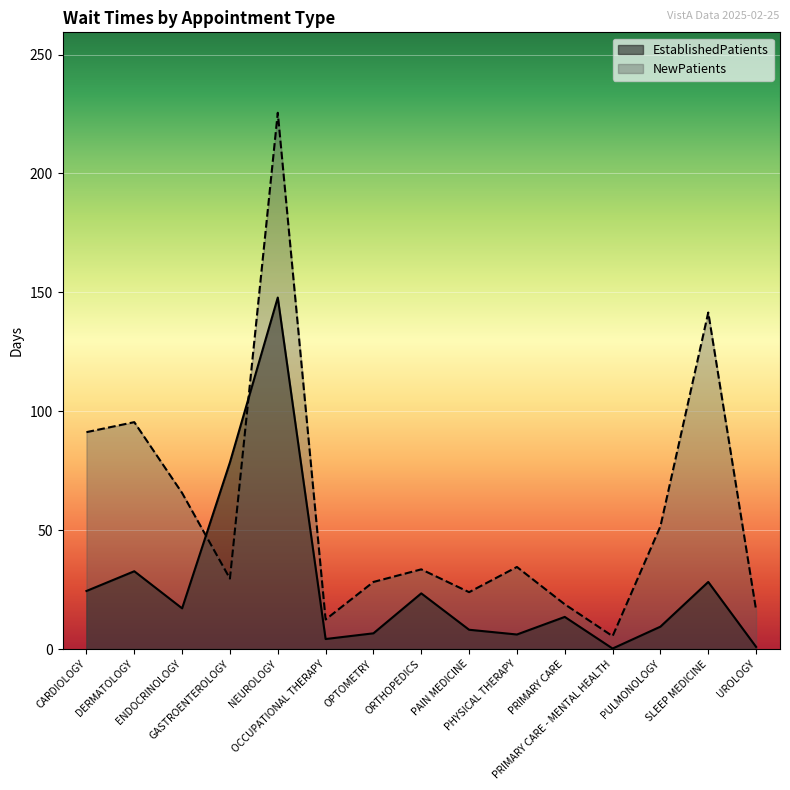

In NewPatients, how many points are higher than both neighbors (excluding endpoints)?

5